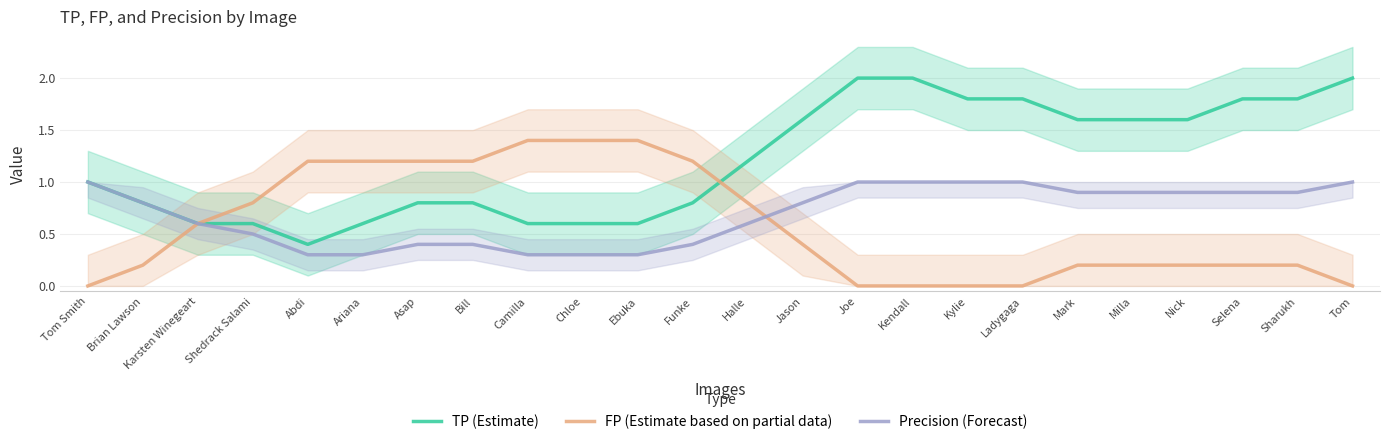

Count the Precision (Forecast) values in the range 0 to 1.

24